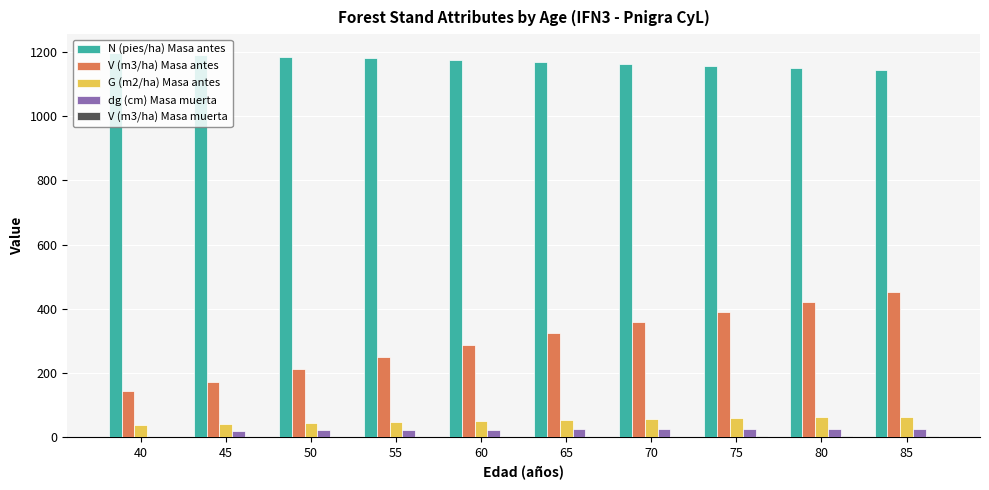

How many groups of bars are there?

10